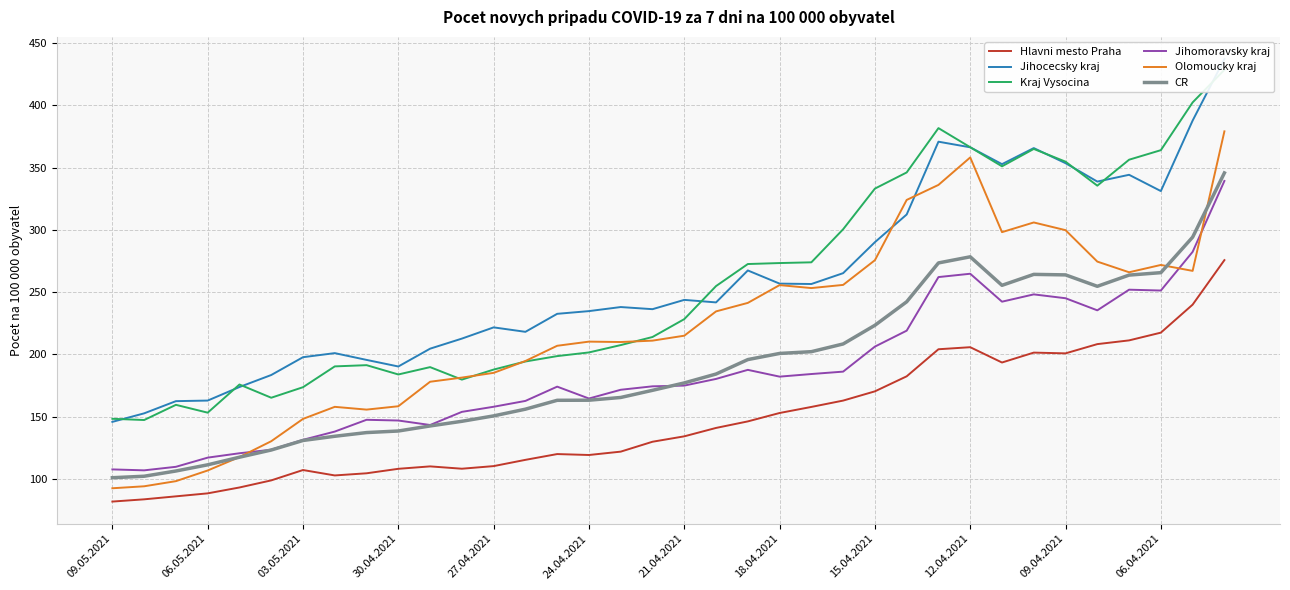

Is the value of Kraj Vysocina at 16 greater than the value of Jihomoravsky kraj at 13?

Yes